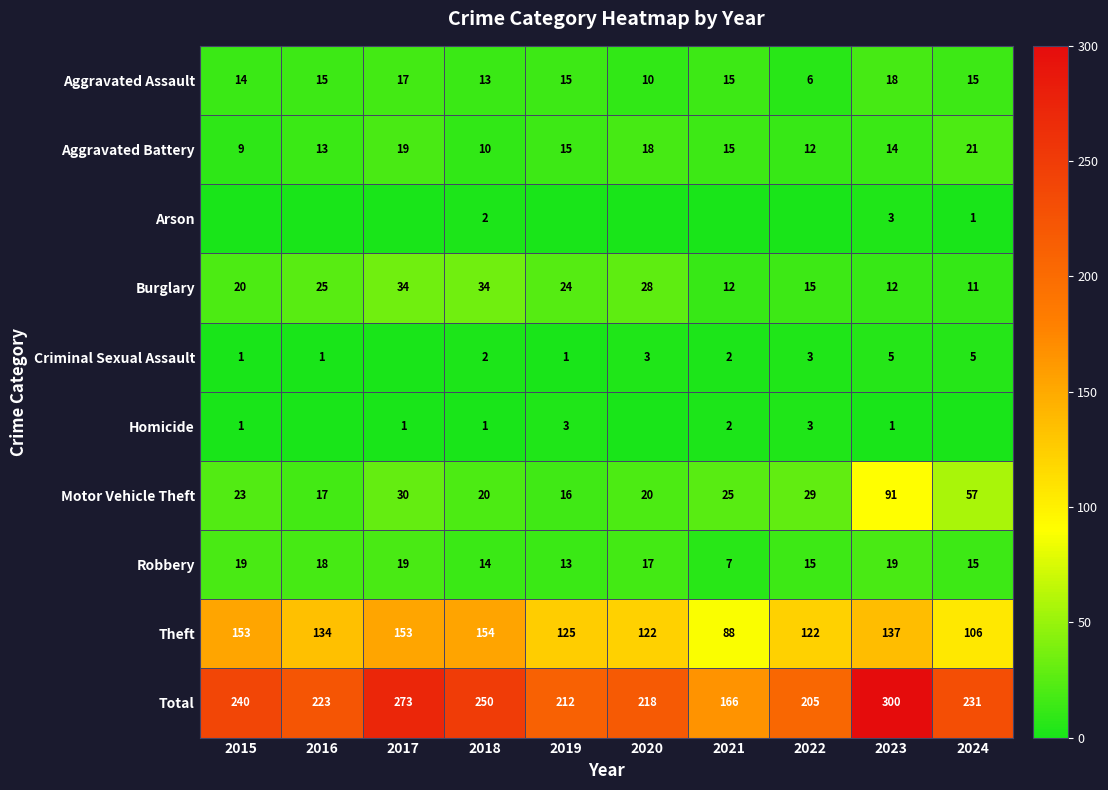

Which series changed the most between 2018 and 2023?

Motor Vehicle Theft